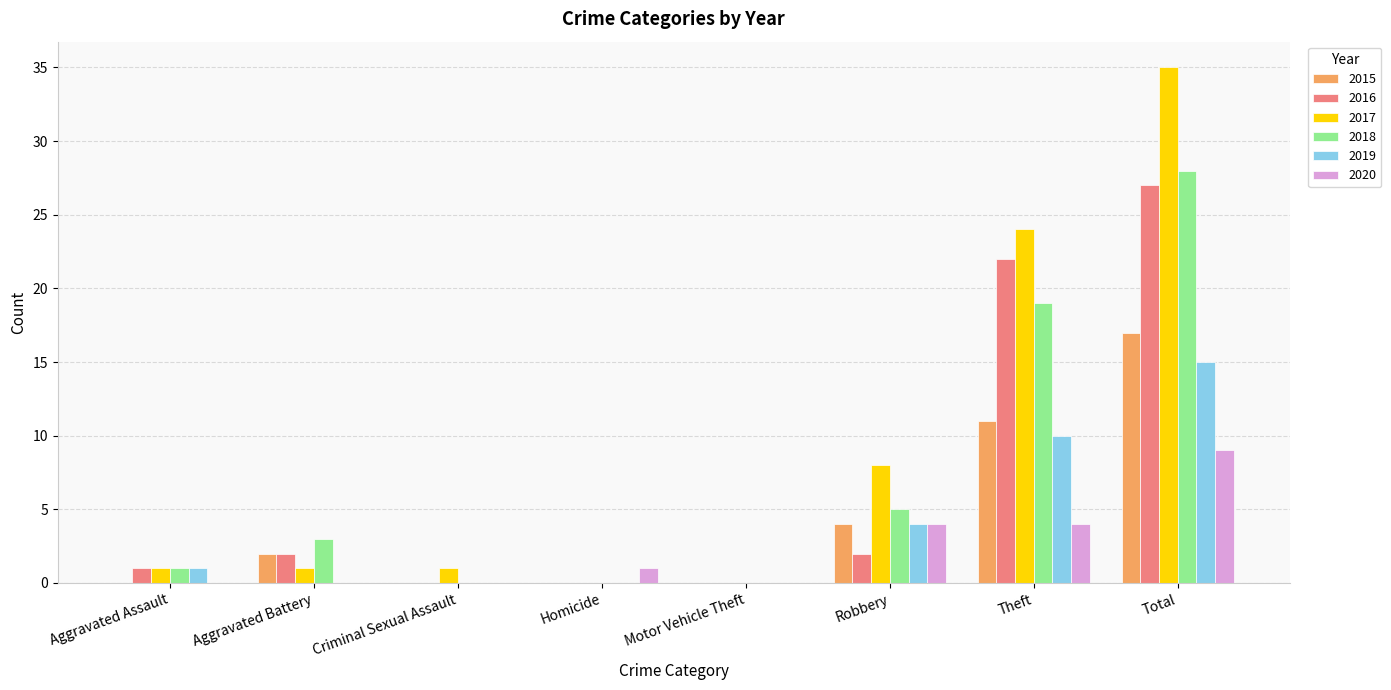

True or false: 2020 has a value of 0 at Criminal Sexual Assault.

True